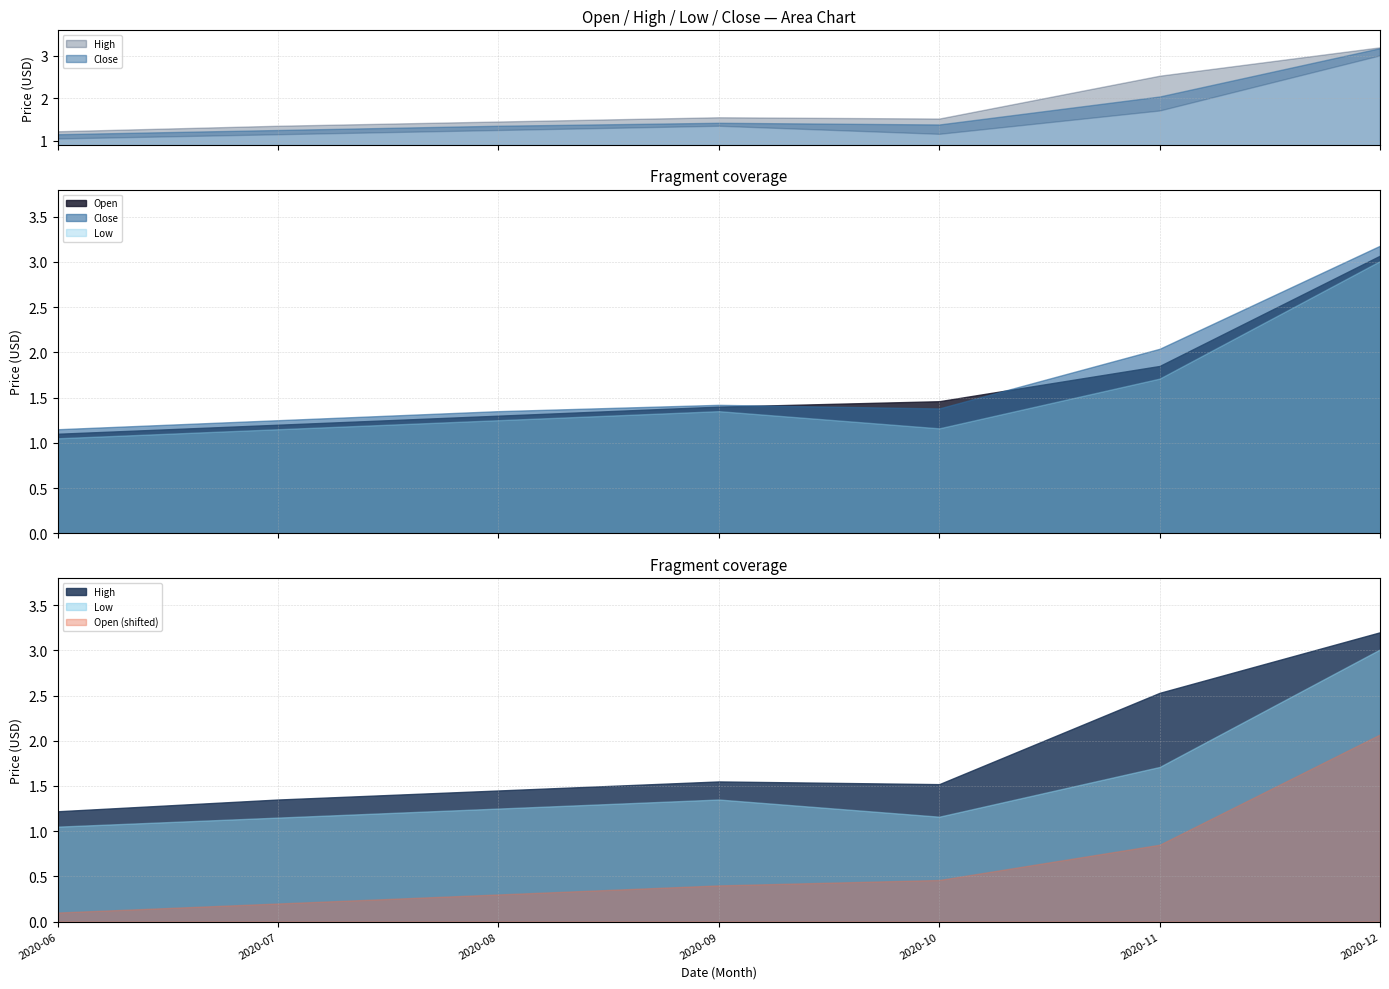

What is the sum of the Open values at 2020-11 and 2020-09?

3.2